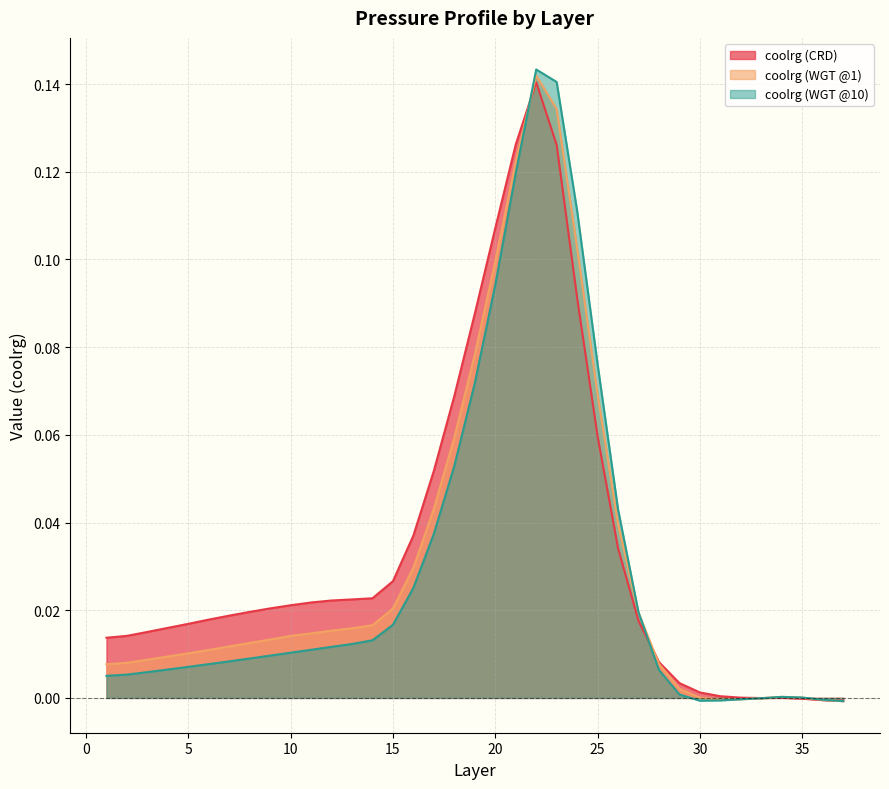

What is the sum of the coolrg (WGT @1) values at 2 and 20?

0.1